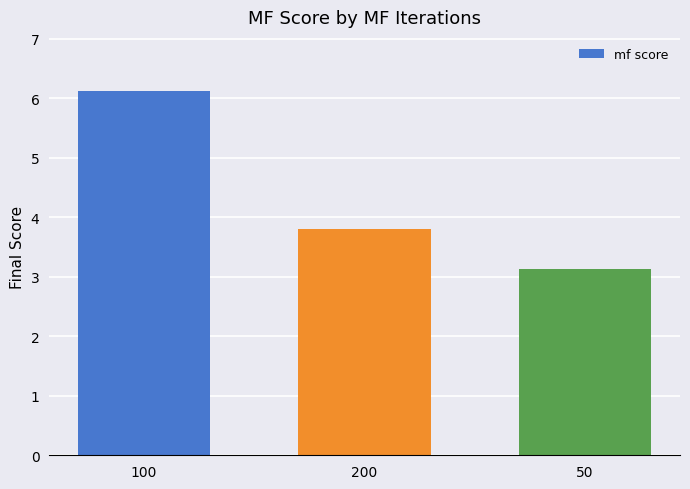

Read the value at 100.

6.1